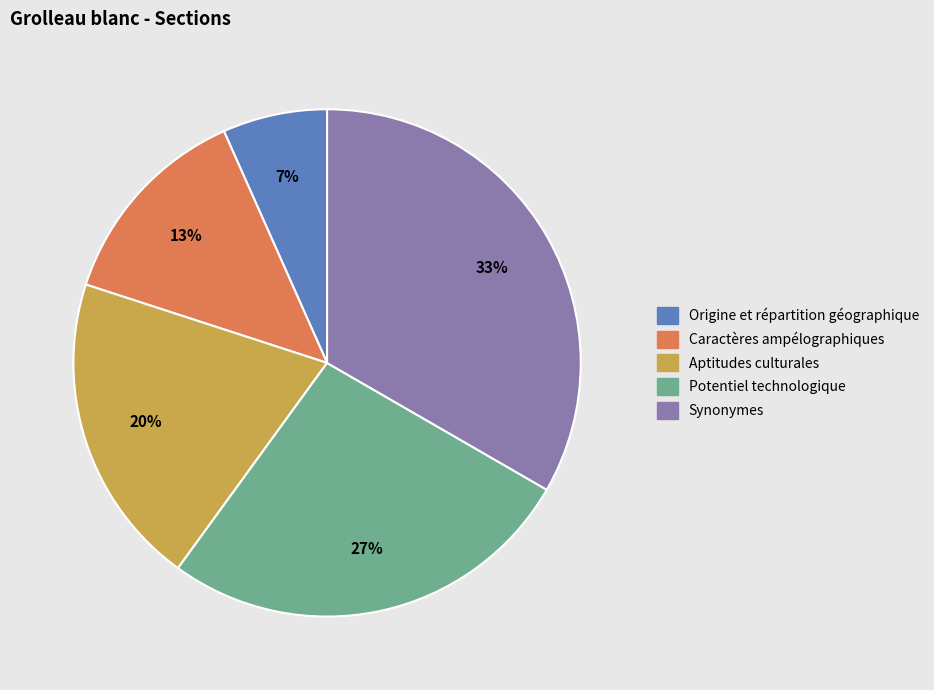

To the nearest percent, what is the difference between the Aptitudes culturales and Caractères ampélographiques slice percentages?

7%